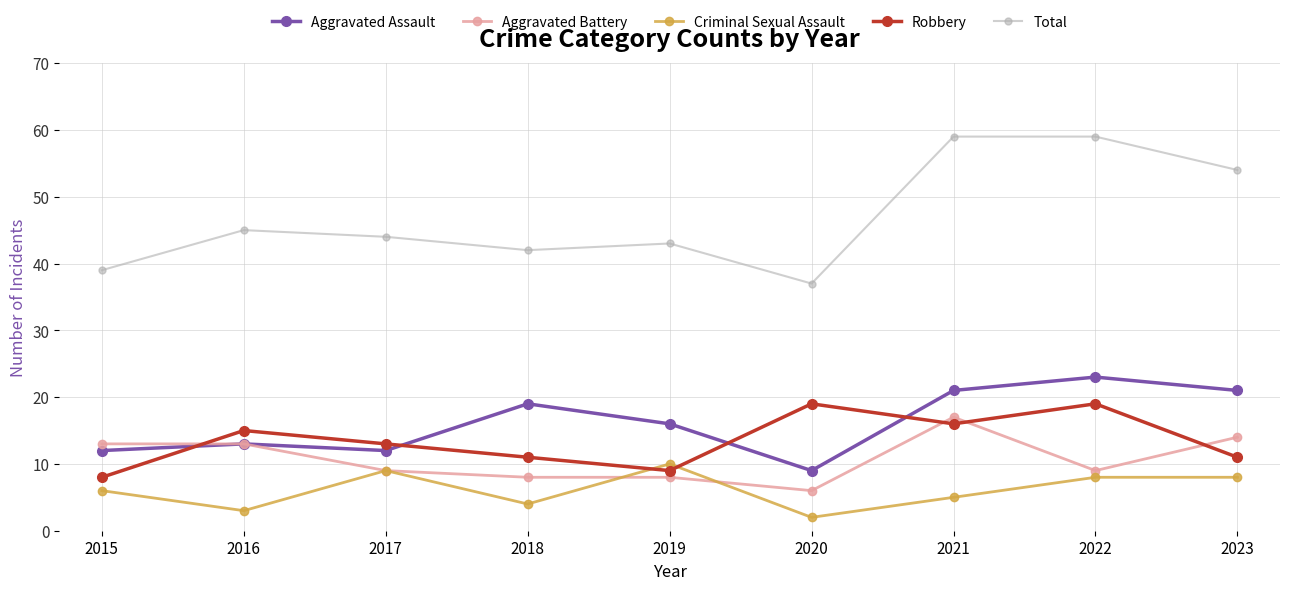

True or false: Robbery and Aggravated Battery intersect in this chart.

True